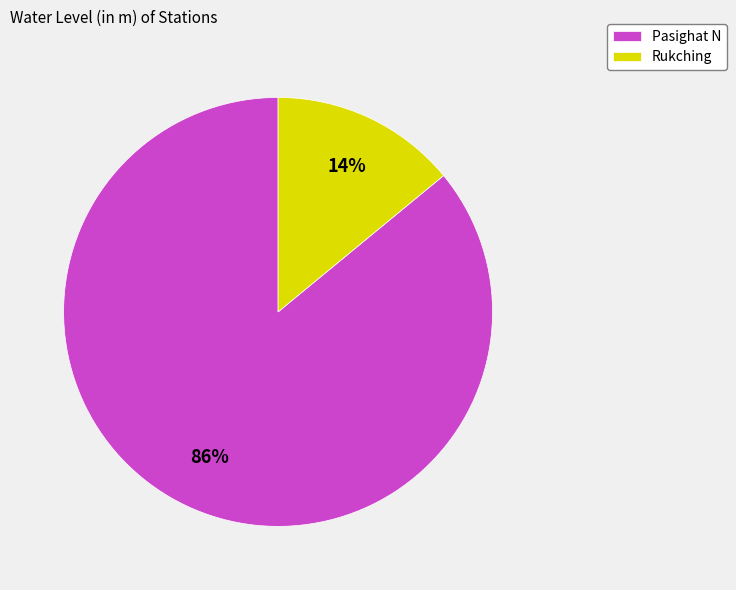

To the nearest percent, what is the difference between the Rukching and Pasighat N slice percentages?

72%